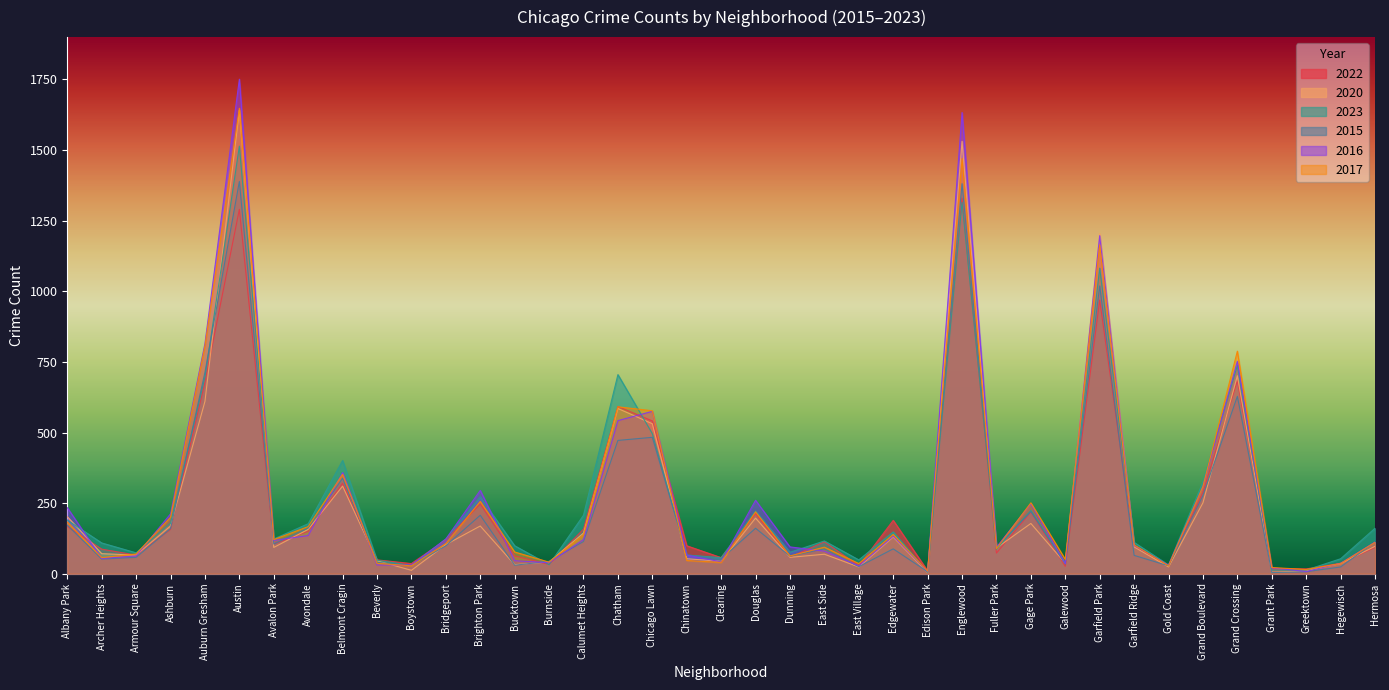

What is the maximum value for 2022?

1330